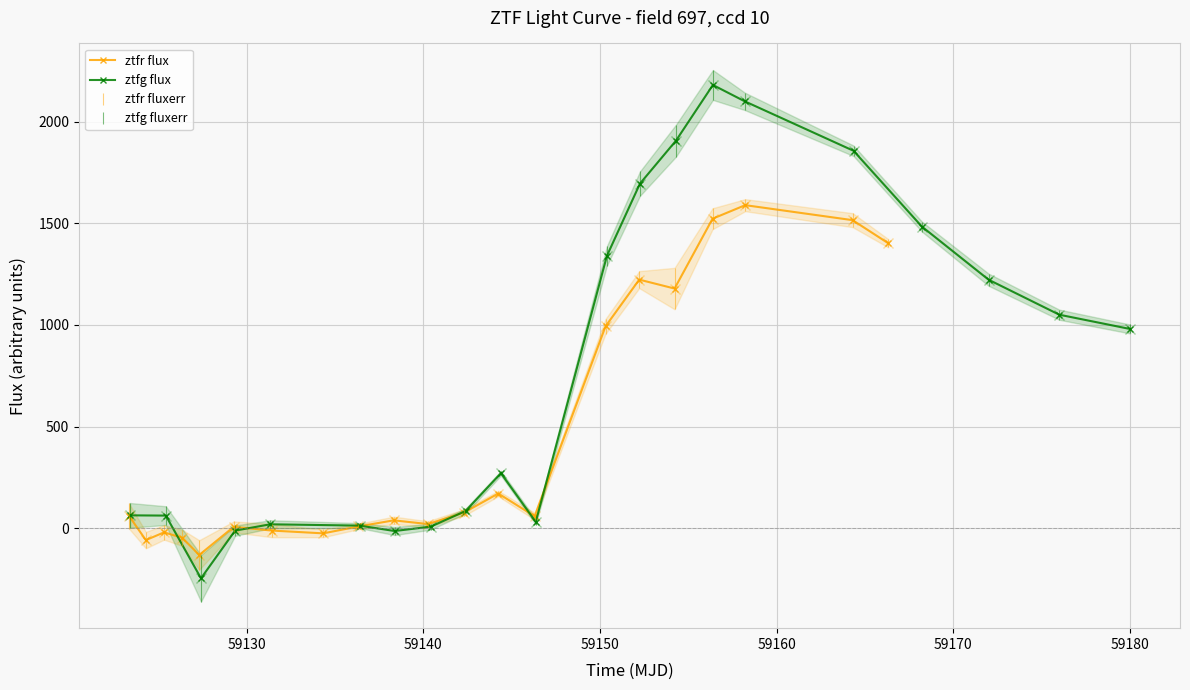

What is the value of the ztfr flux point at the 12th from the left?

77.0